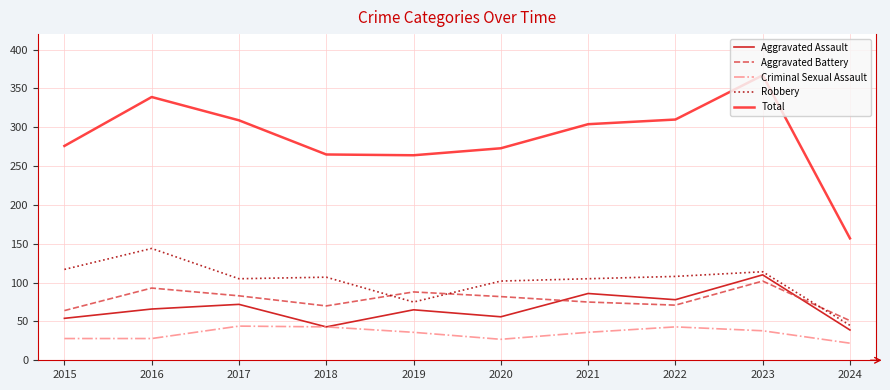

At which category is the sum across all series the highest?

2023